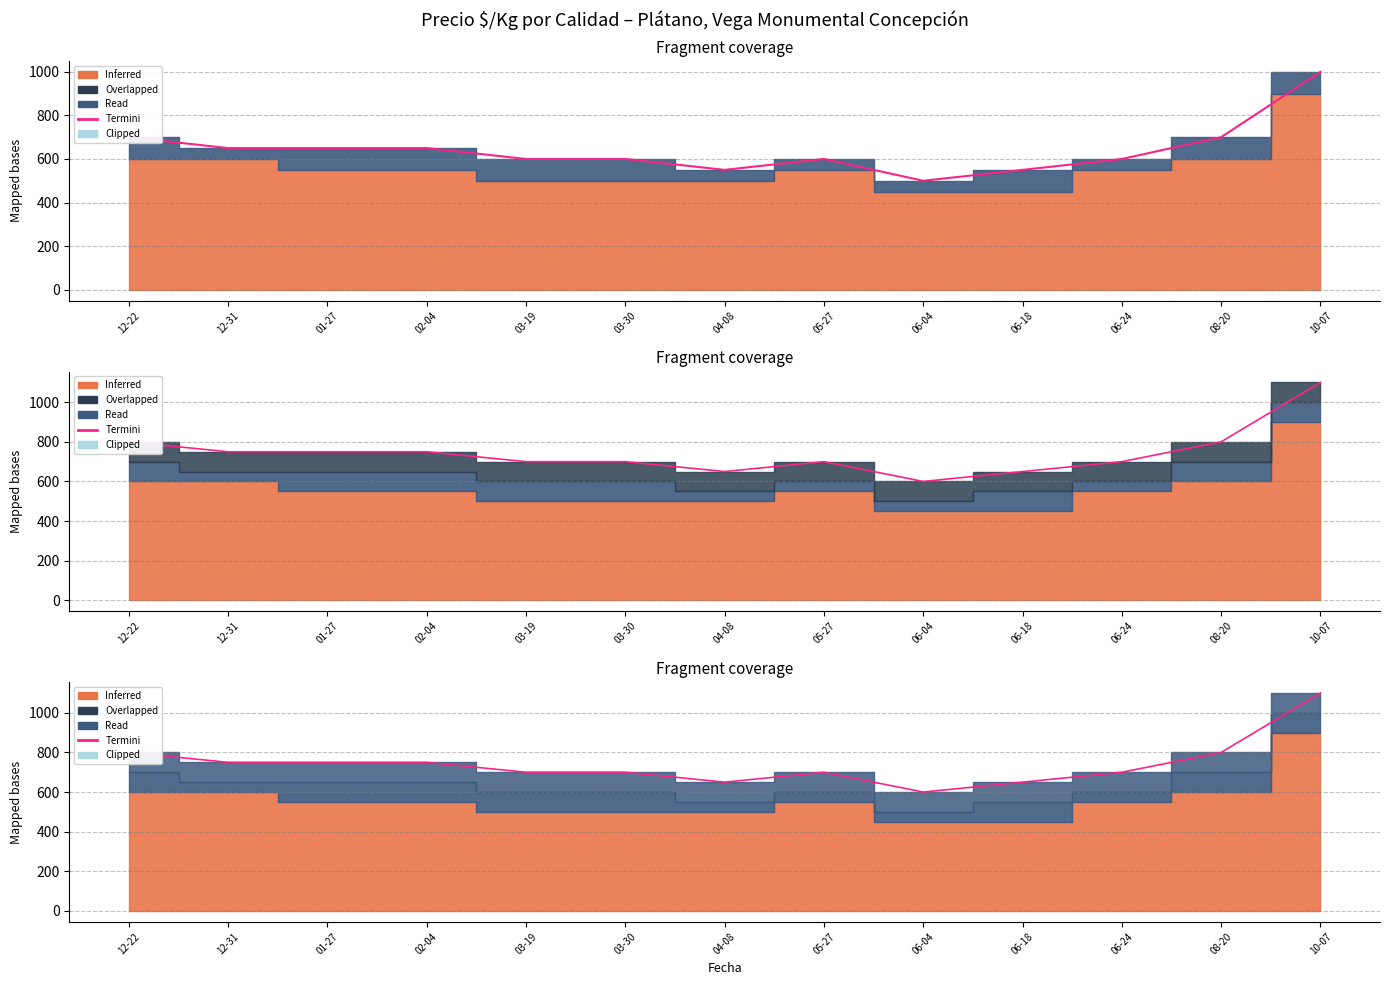

At which category does the data reach its first local peak?

05-27